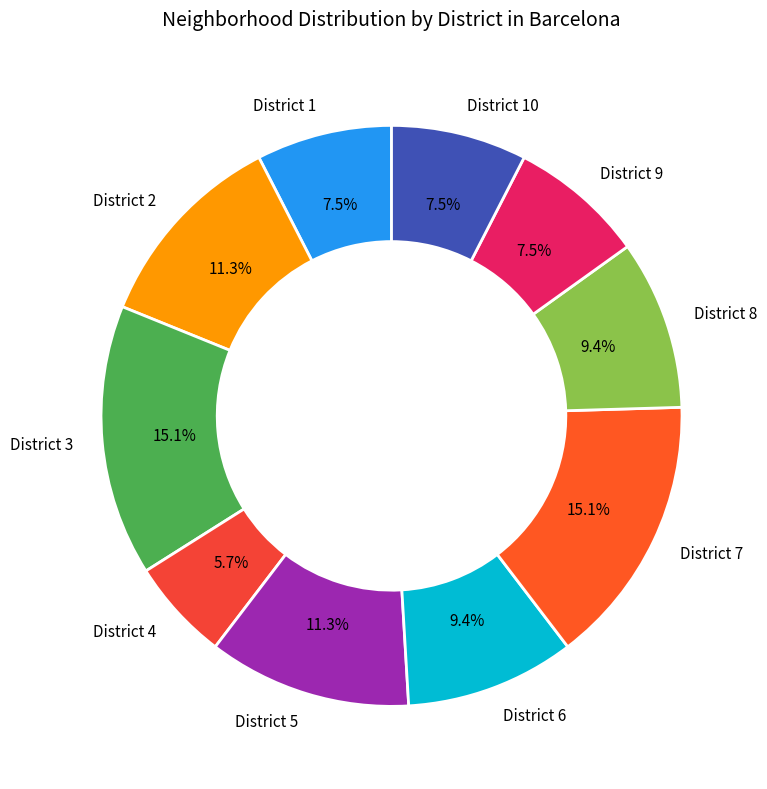

To the nearest percent, what portion does District 7 represent?

15%